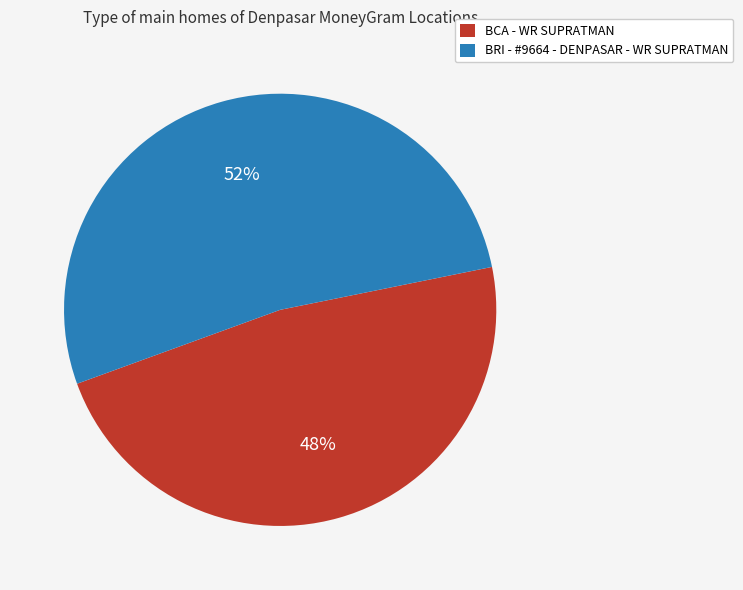

Do BCA - WR SUPRATMAN and BRI - #9664 - DENPASAR - WR SUPRATMAN together represent more than half of the pie?

Yes